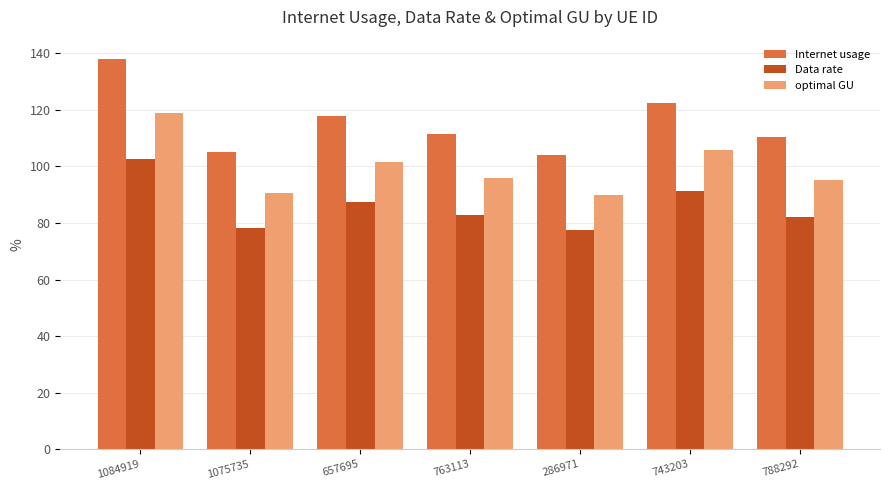

List the series in order of their peak value, highest first.

Internet usage, optimal GU, Data rate